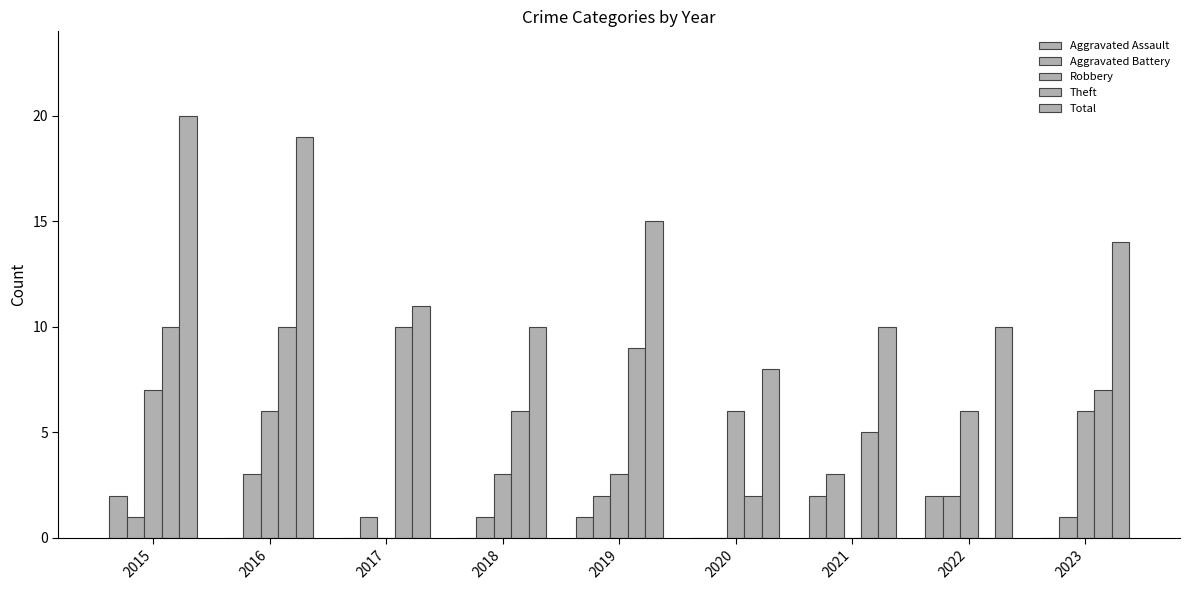

Count the number of data series in this chart.

5